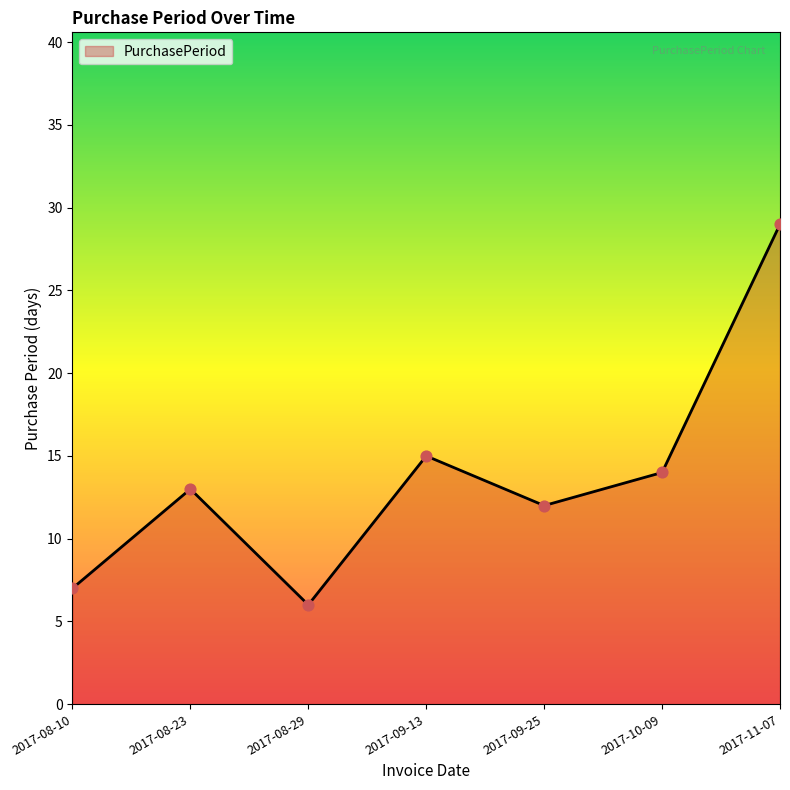

What is the ratio of the value at 2017-08-29 to the value at 2017-11-07?

0.2